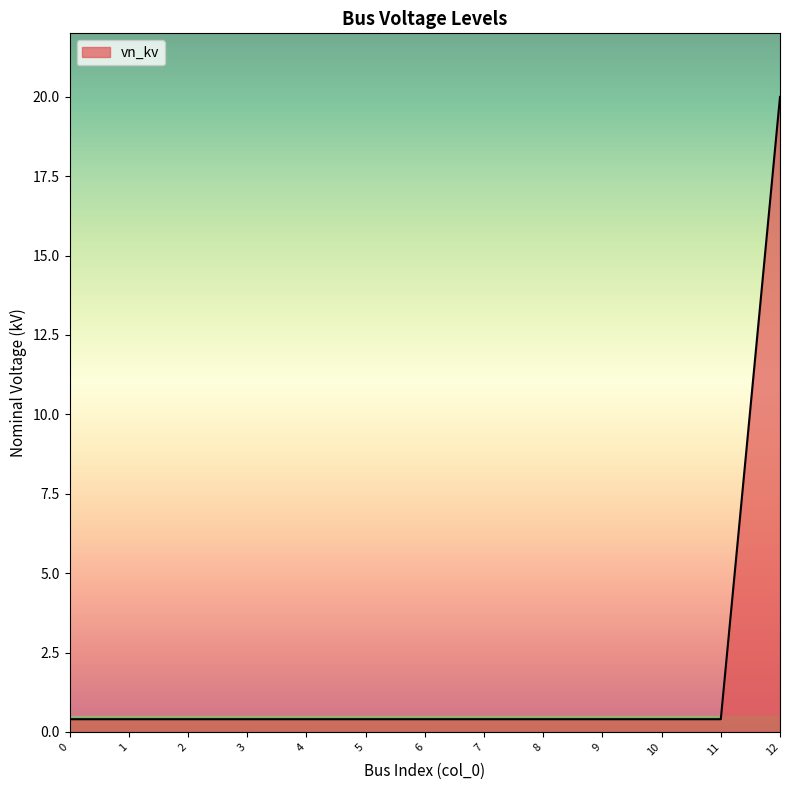

What is the greatest value displayed?

20.0